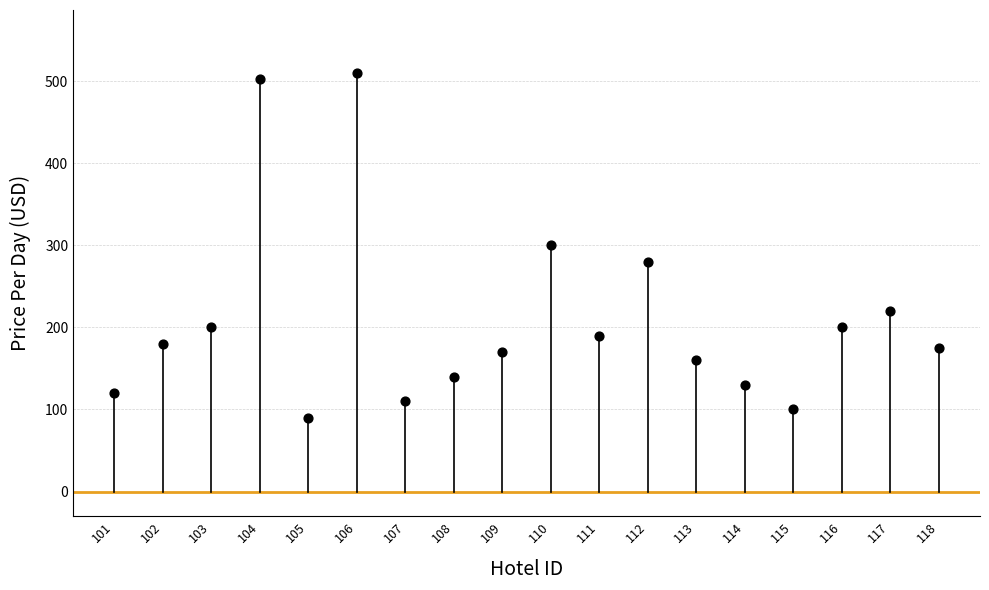

What is the range of Y values (max minus min)?

420